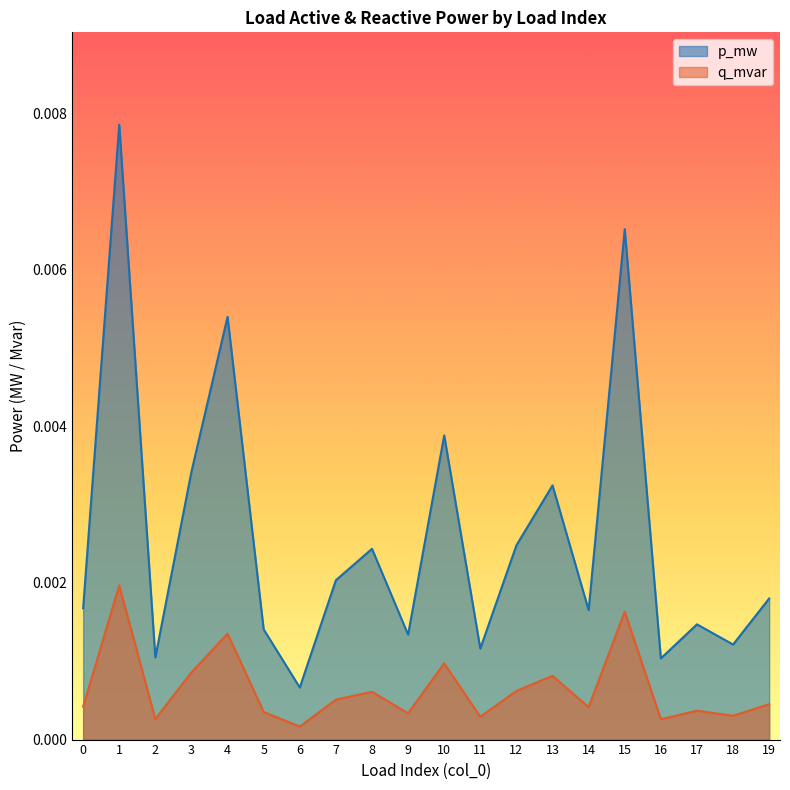

Which series has the widest spread of values?

p_mw